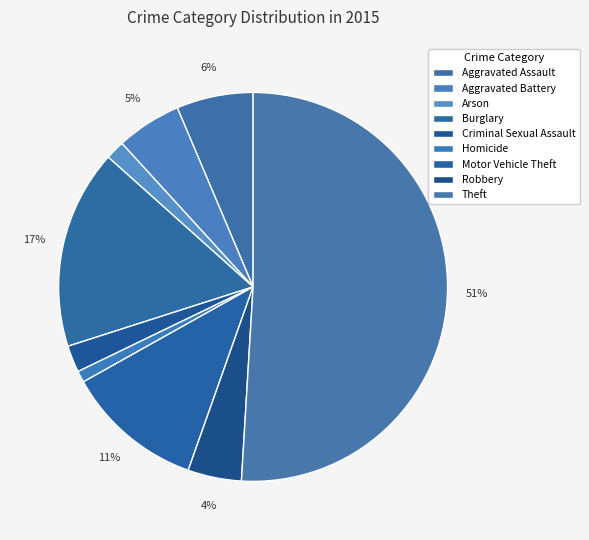

Which category has the biggest portion of the pie?

Theft